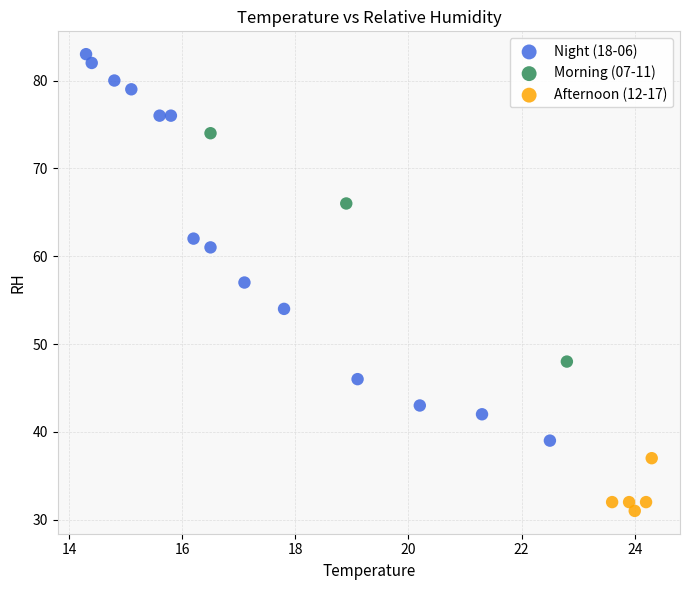

Which series contains the lowest Y value?

Afternoon (12-17)